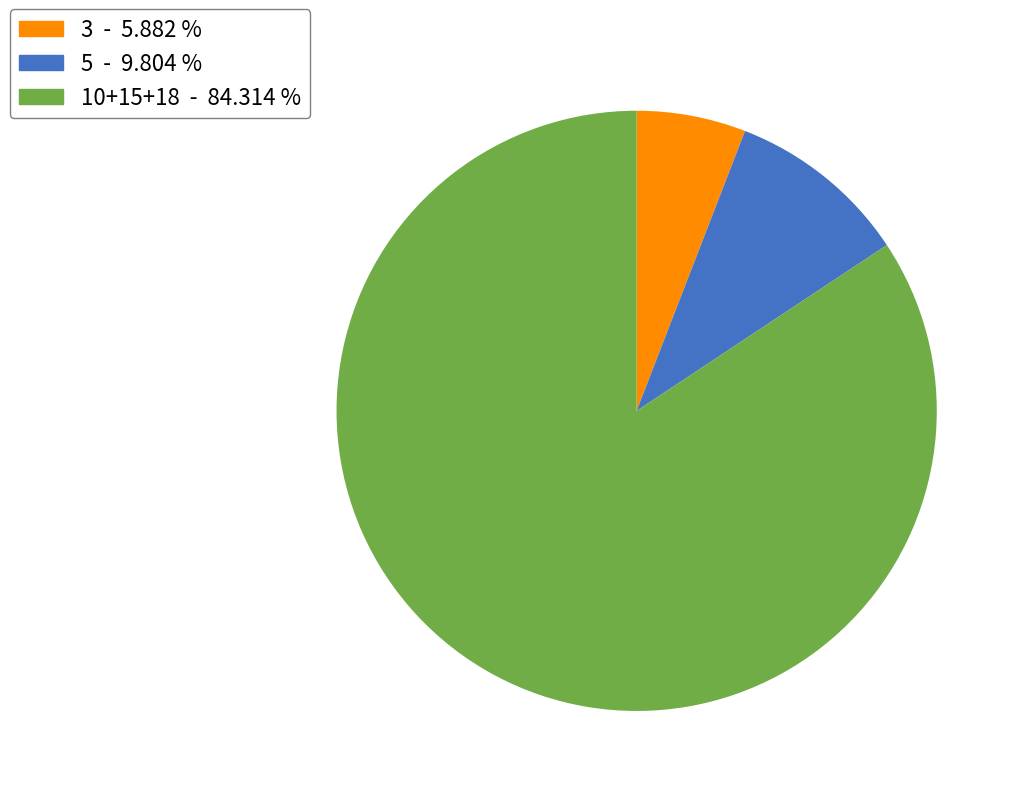

What is the smallest slice in the pie chart?

3 - 5.882 %